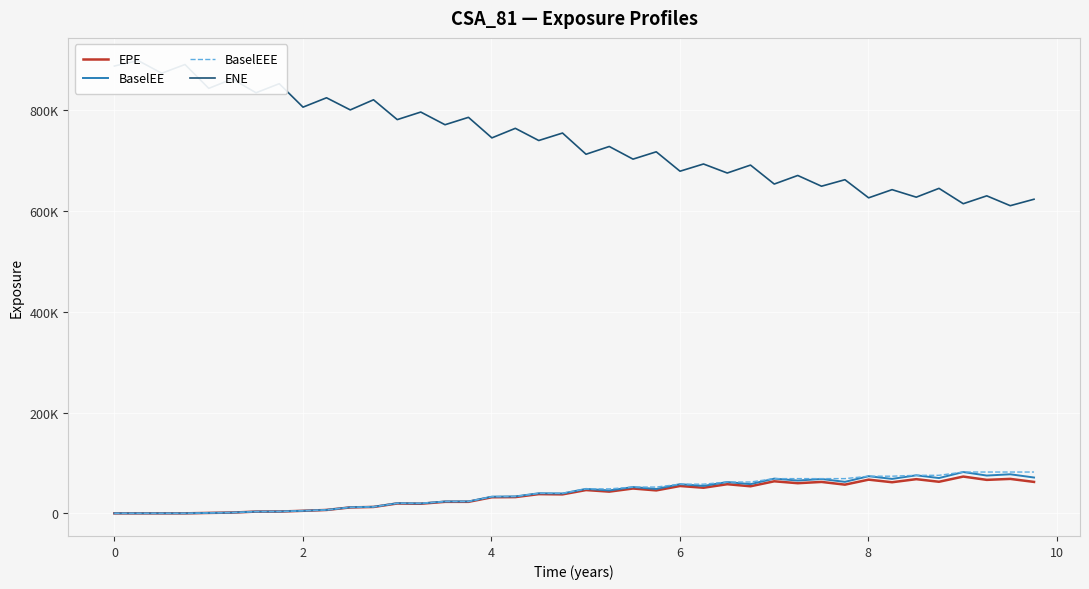

How many series are shown in this chart?

4